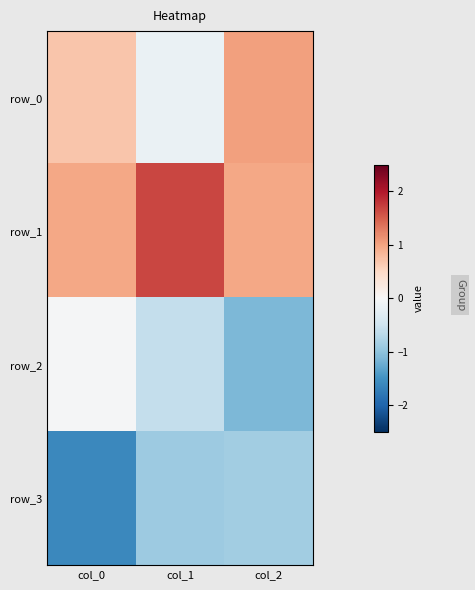

Is the value of row_2 at col_2 greater than the value of row_3 at col_2?

No